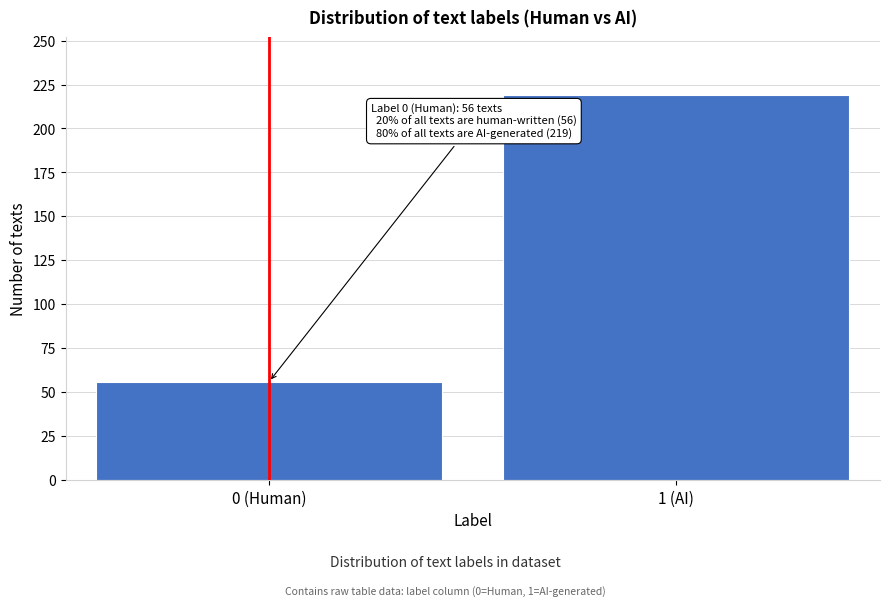

Reading left to right, list all the values displayed in this chart.

0 (Human)=56	1 (AI)=219